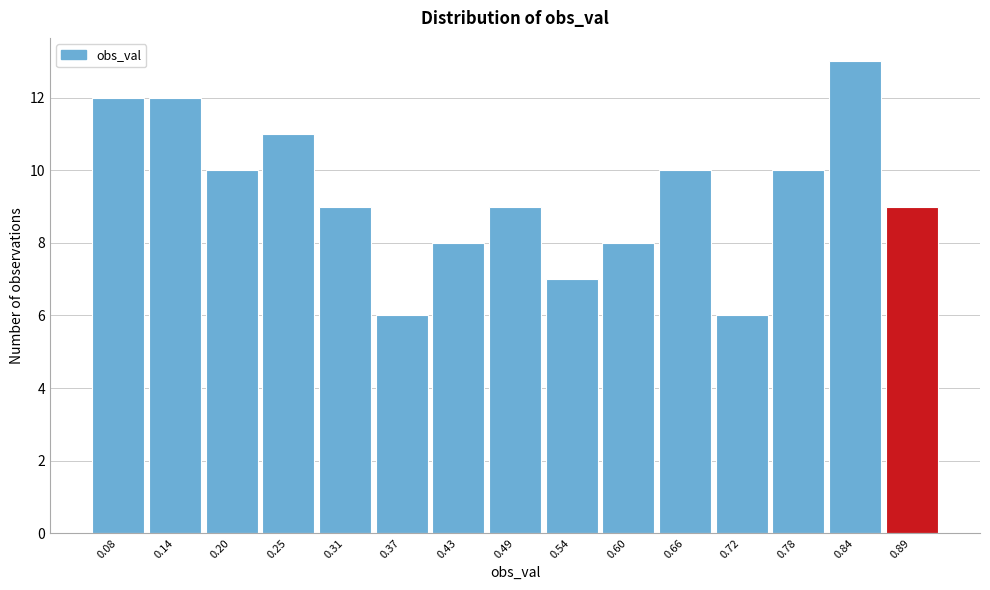

Reading left to right, what are all the values shown in this chart?

12	12	10	11	9	6	8	9	7	8	10	6	10	13	9